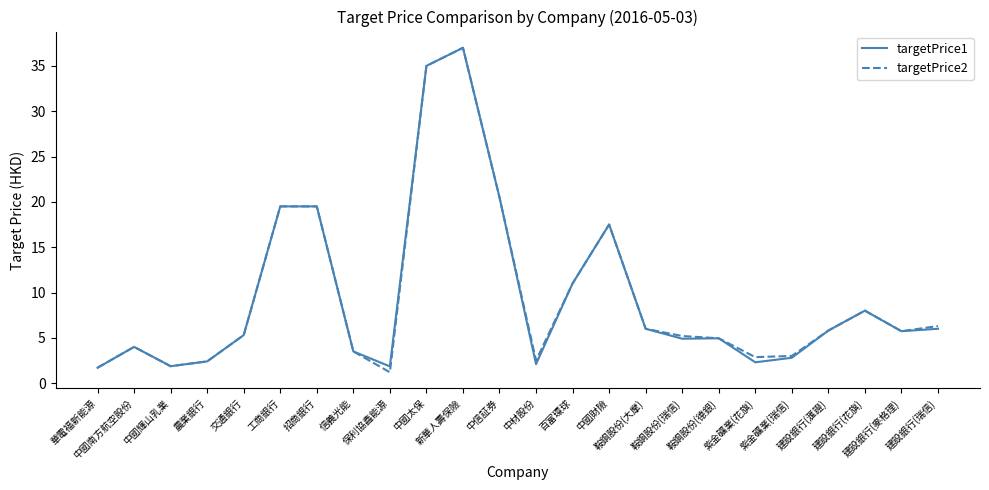

List the labels in order of targetPrice1 value, largest first.

新華人壽保險, 中國太保, 中信証券, 工商銀行, 招商銀行, 中國財險, 百富環球, 建設銀行(花旗), 鞍鋼股份(大摩), 建設銀行(瑞信), 建設銀行(滙證), 建設銀行(麥格理), 交通銀行, 鞍鋼股份(德銀), 鞍鋼股份(瑞信), 中國南方航空股份, 信義光能, 紫金礦業(瑞信), 農業銀行, 紫金礦業(花旗), 中材股份, 中國輝山乳業, 保利協鑫能源, 華電福新能源